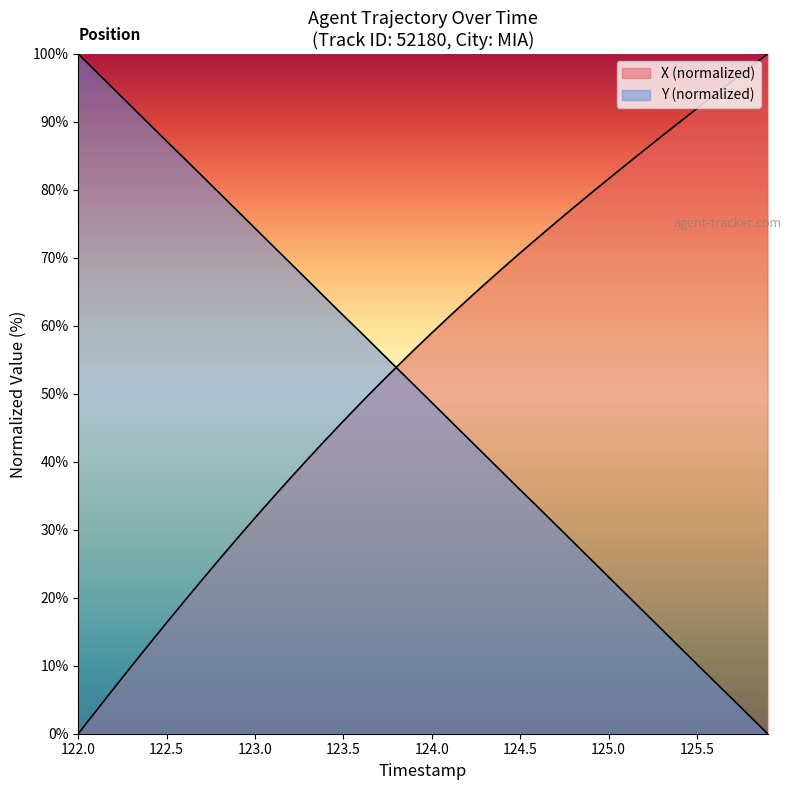

What is the difference between the maximum and second lowest values in the X series?

96.7